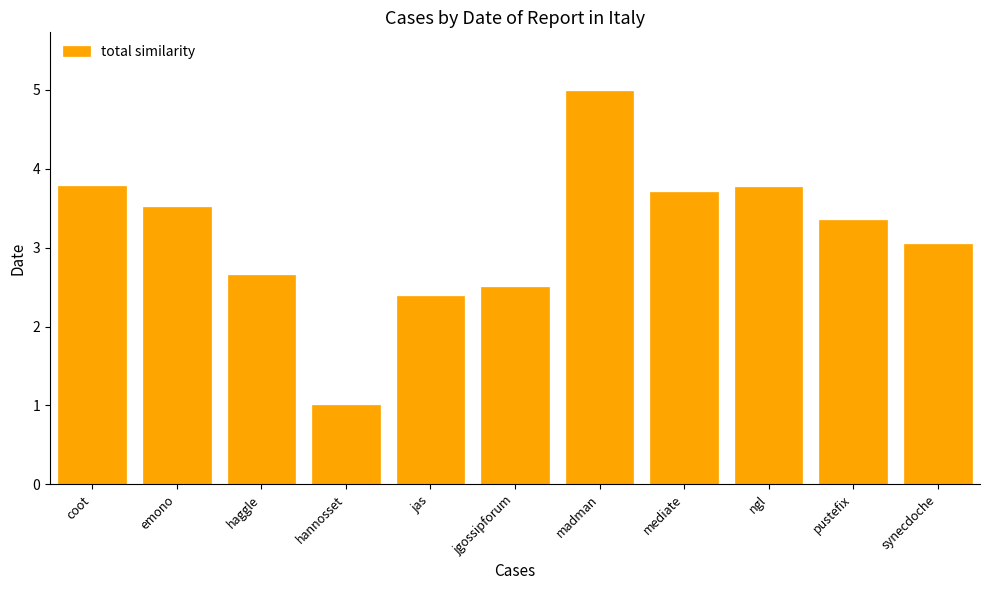

What position from the right is ngl?

3